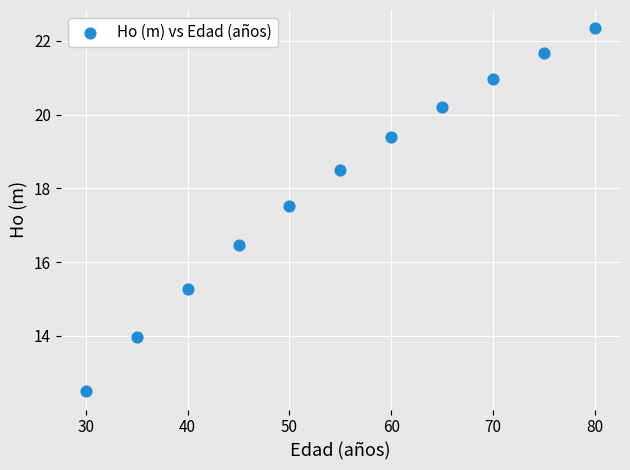

What is the average Y value?

18.1